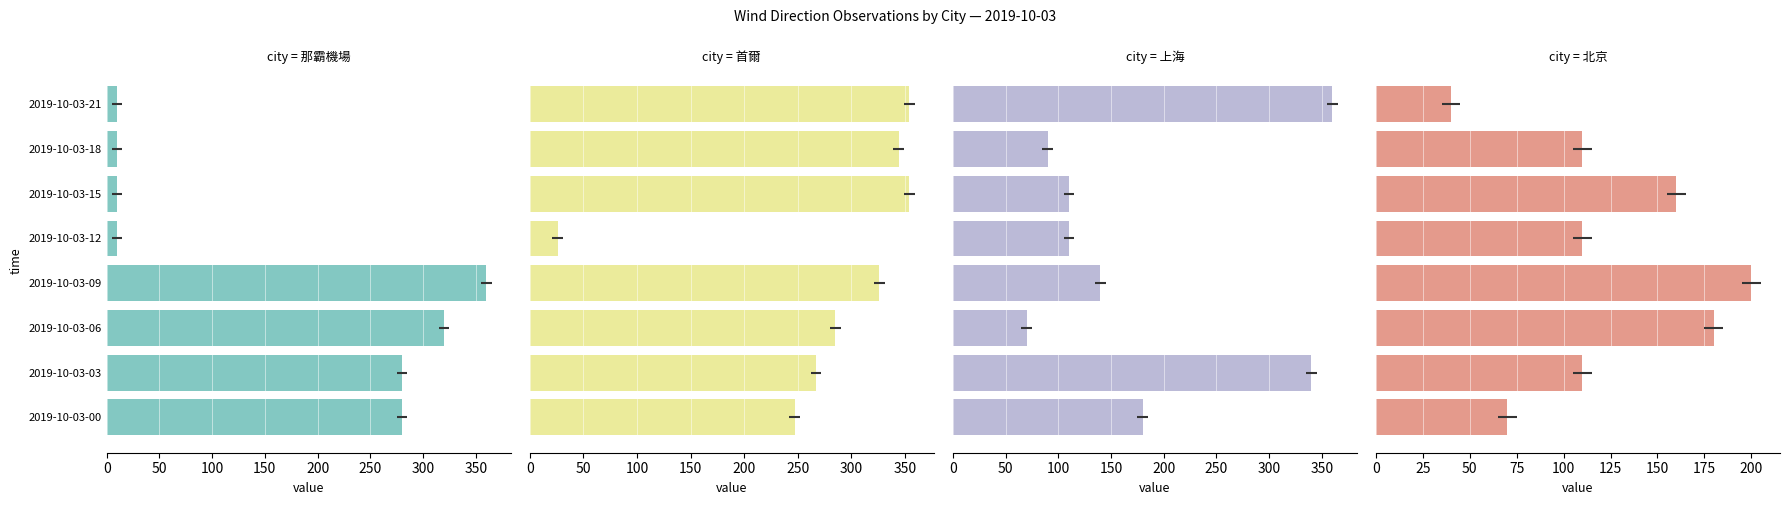

What is the average value of the 上海 series?

175